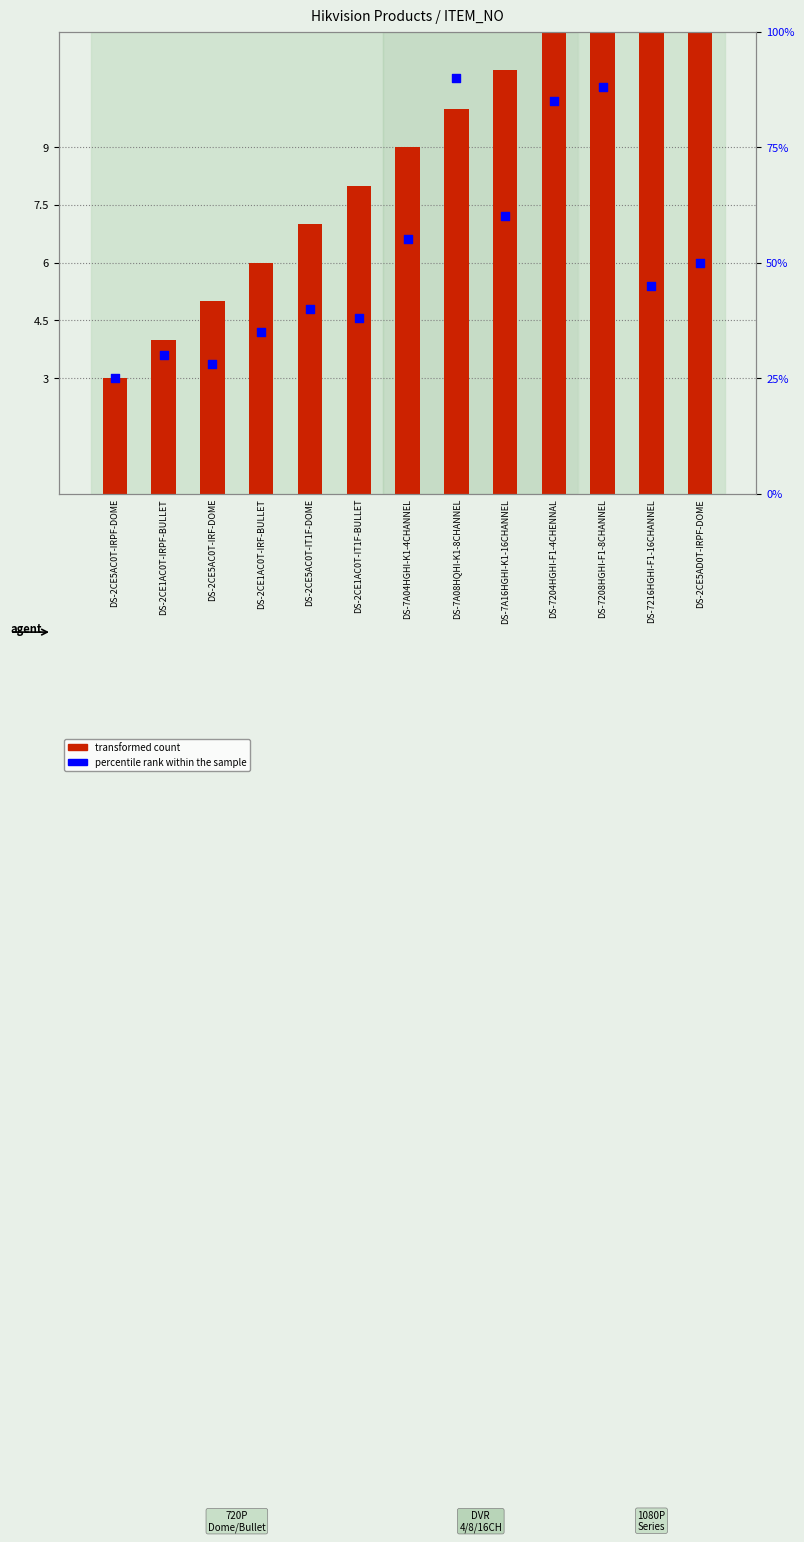

Which series reaches the minimum Y coordinate?

transformed count